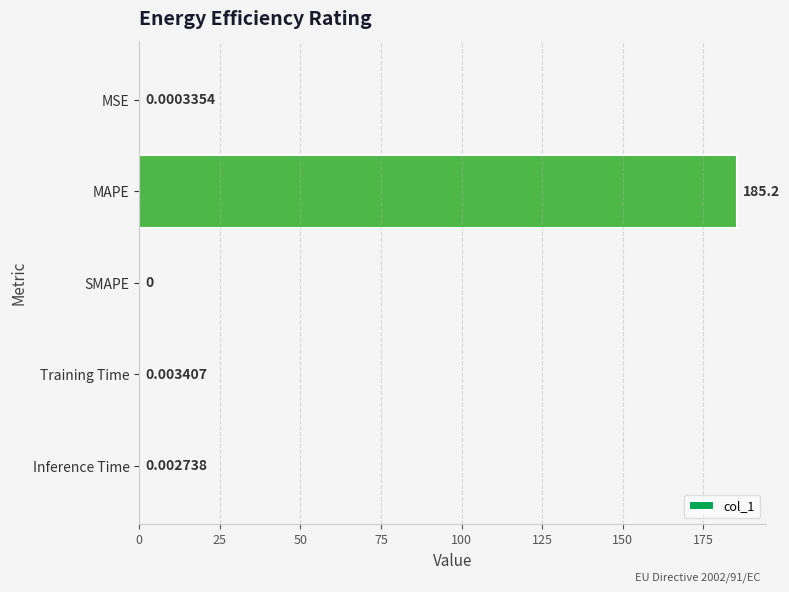

Between MAPE and Inference Time, which is larger?

MAPE